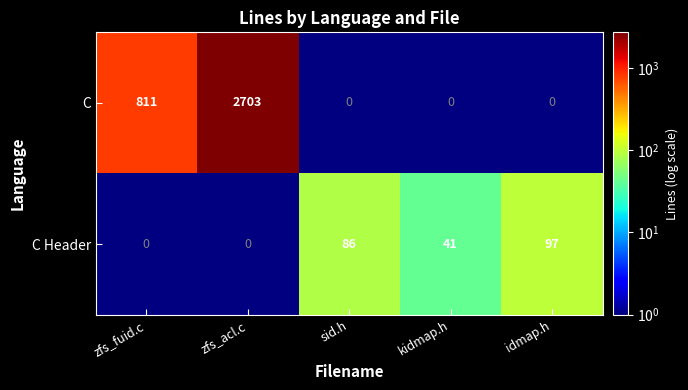

At which category does the chart reach its peak across all series?

zfs_acl.c